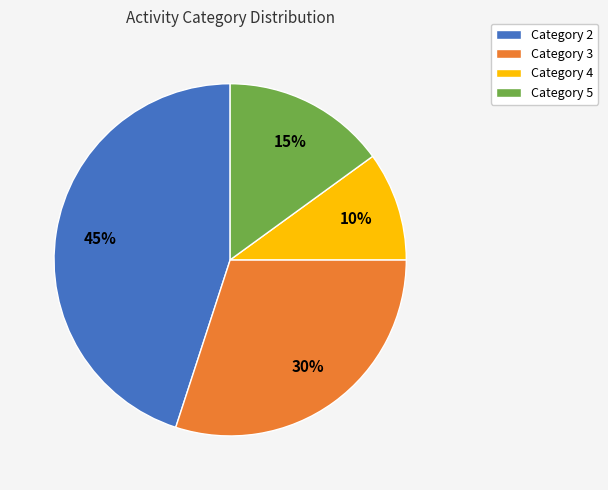

Is it true that Category 4 is 18% of the pie?

False